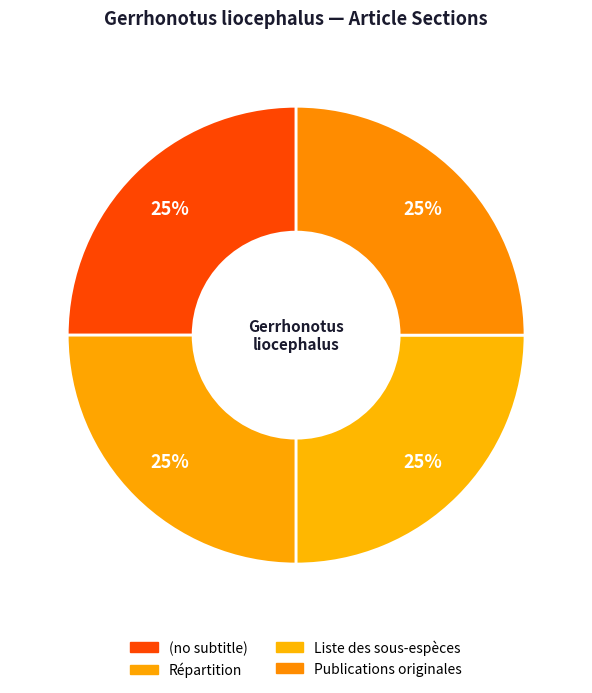

Which has a higher value, Publications originales or Liste des sous-espèces?

Publications originales